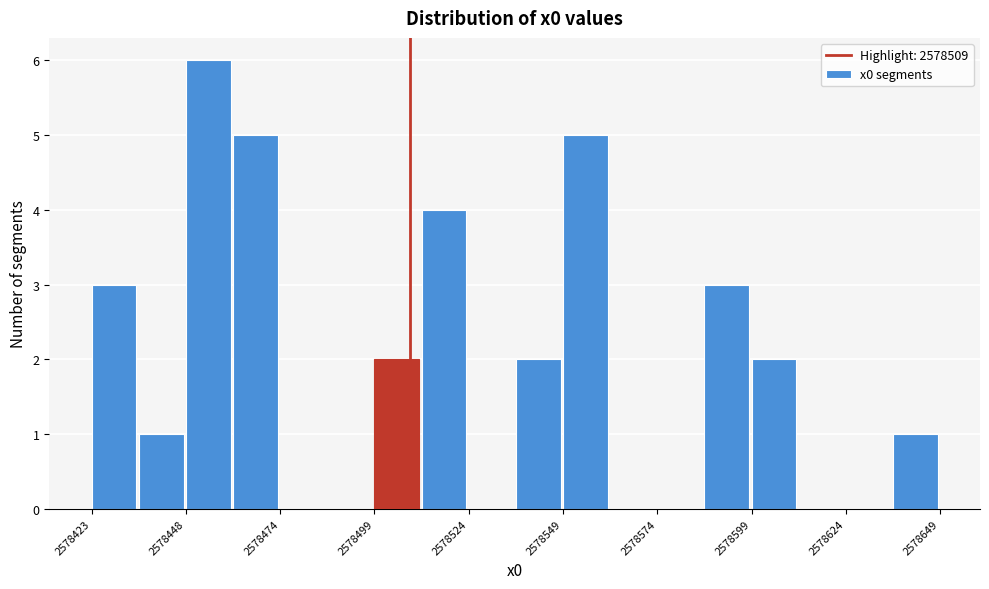

Around what value on the x-axis is the tallest bar? Give the approximate position of its centre, as read against the axis.

2578455